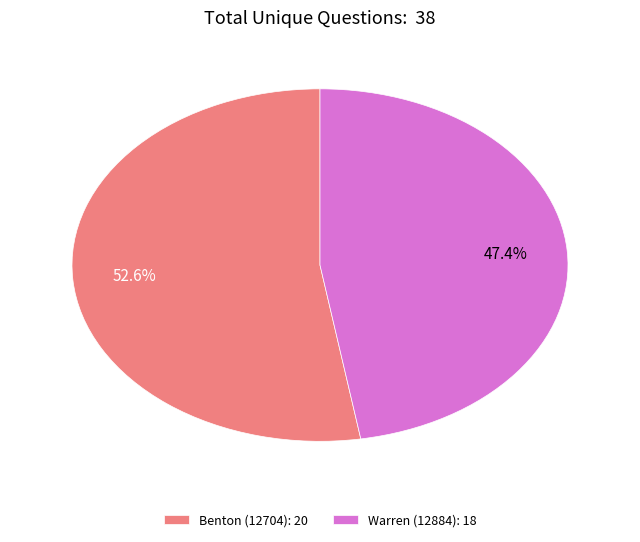

How many segments does this pie chart have?

2